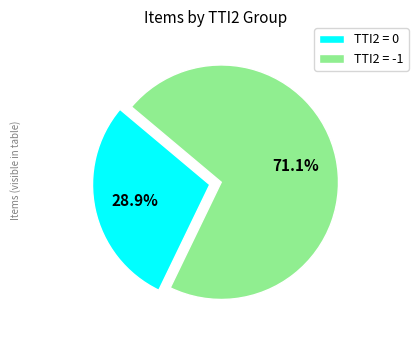

What is the smallest slice in the pie chart?

TTI2 = 0